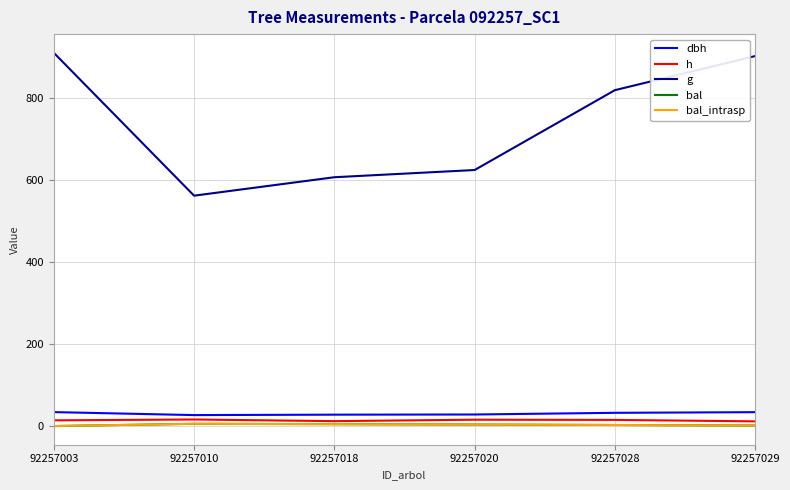

The bal_intrasp series shows 3.0 at 92257018. True or false?

False